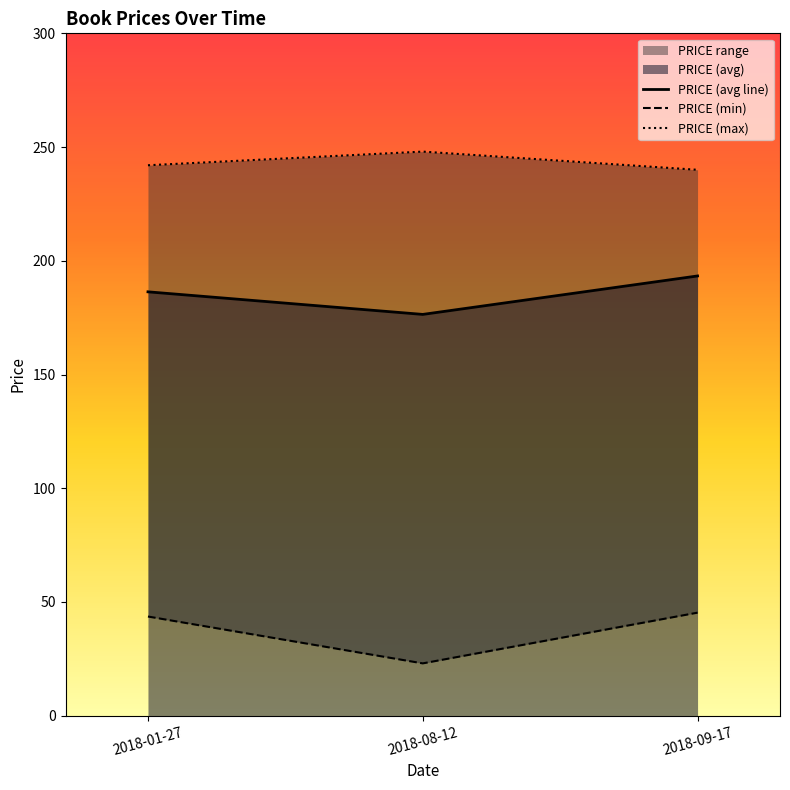

What is the maximum value for PRICE (avg line)?

193.3